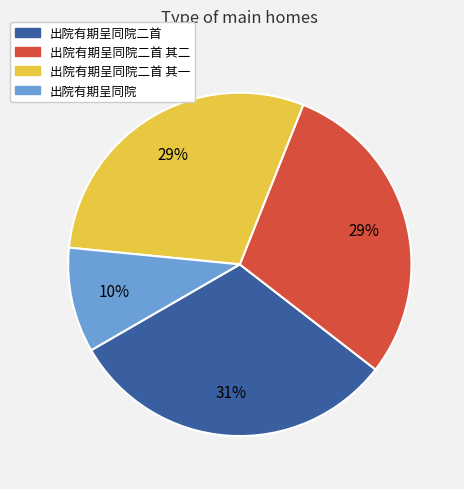

Is there a majority slice in this chart?

No